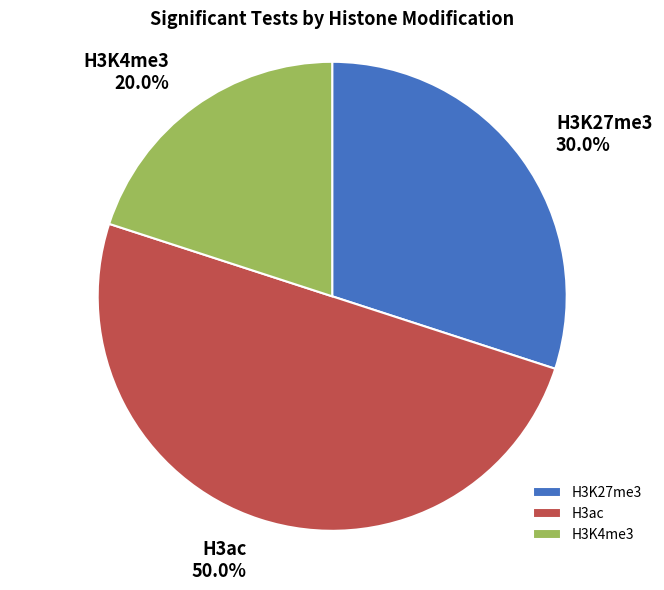

Is the sum of H3K27me3 and H3ac greater than half?

Yes